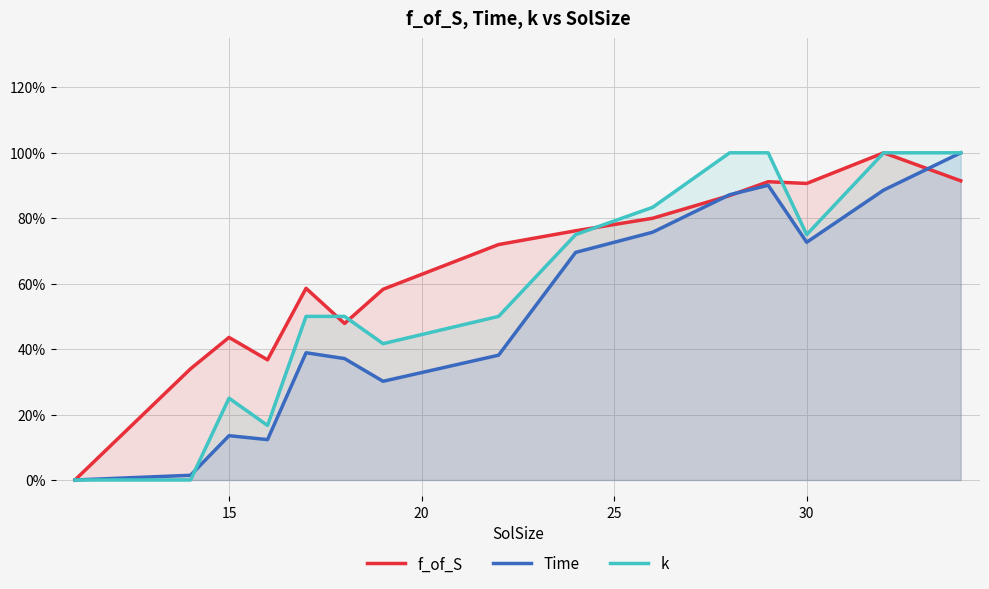

Does the chart display data point markers on the line(s)?

No